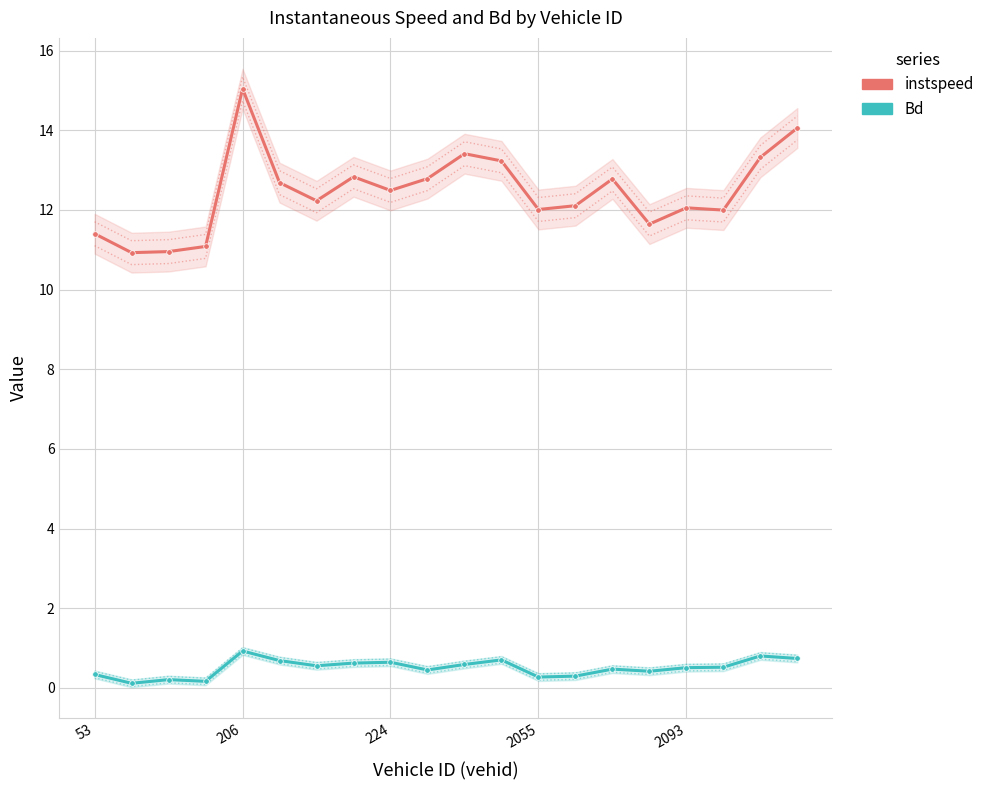

What position from the left is 13?

14